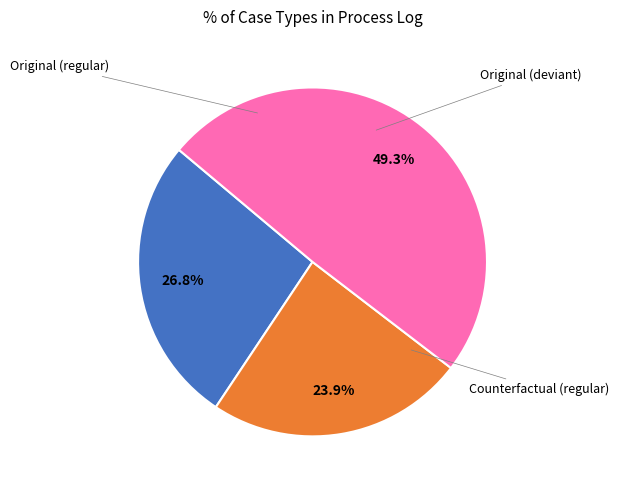

Which category has the smallest portion of the pie?

Counterfactual